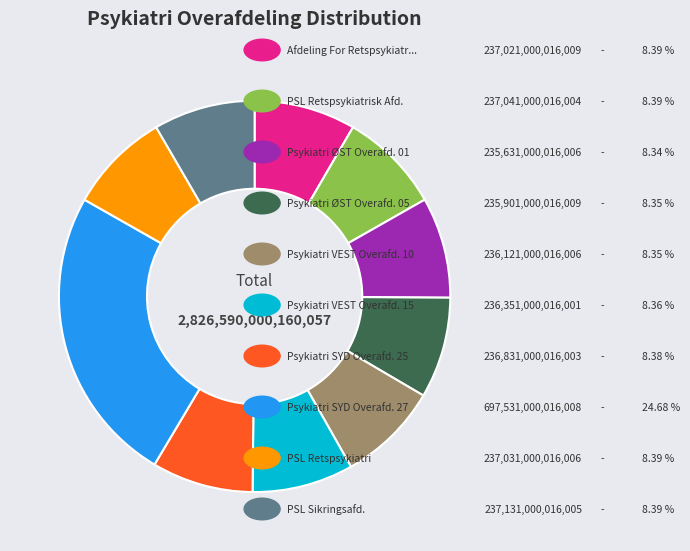

Does any single category account for the majority?

No